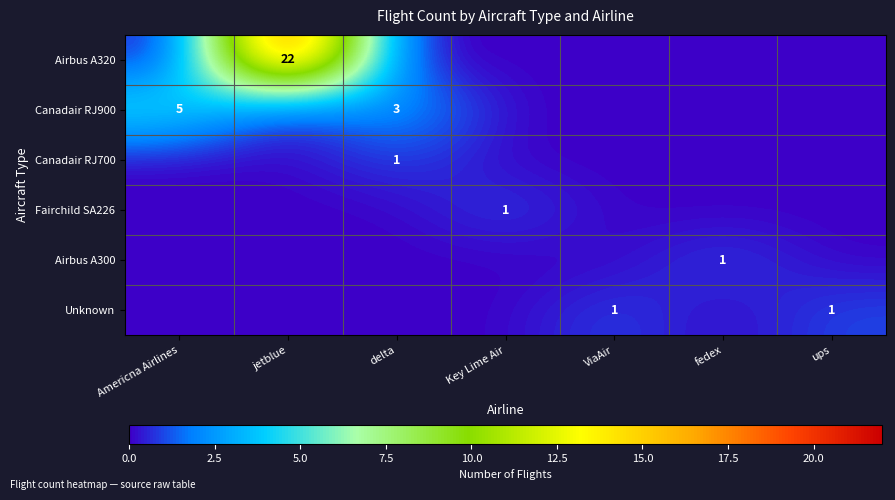

Between Americna Airlines and delta, which series saw the biggest shift?

Canadair RJ900